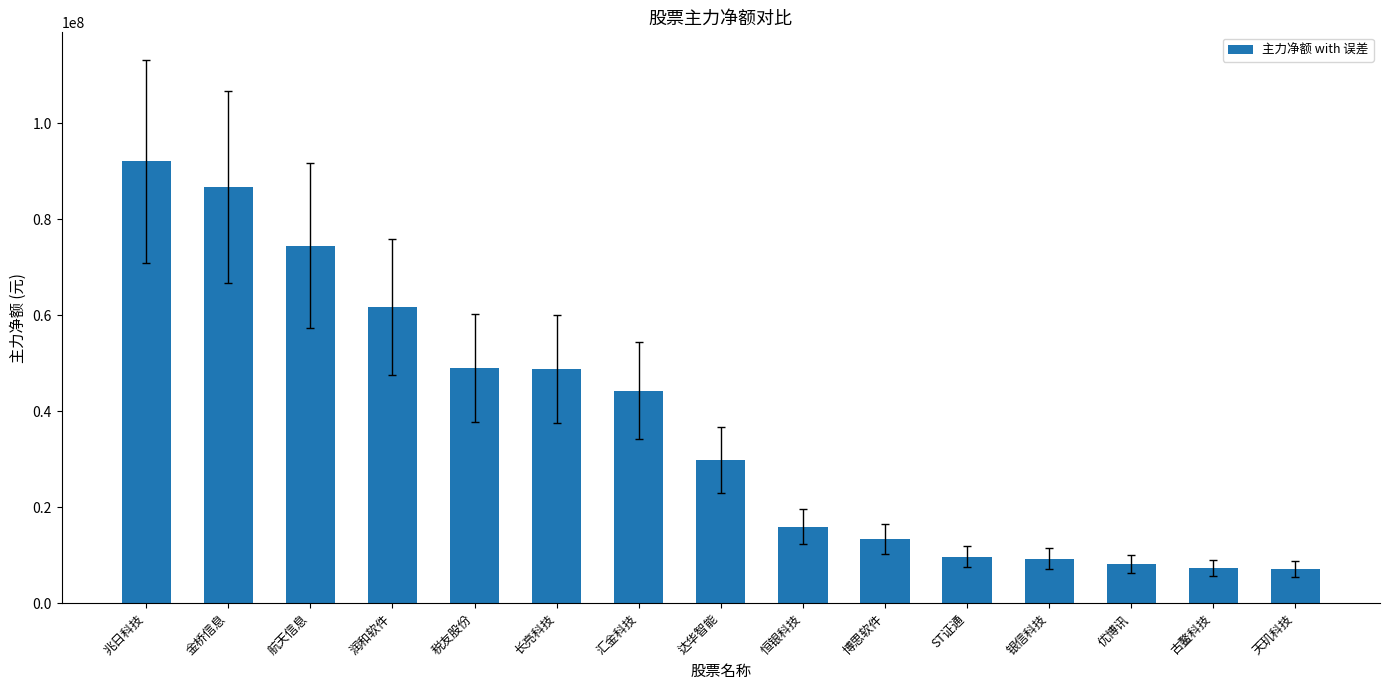

Which label corresponds to the largest value in the chart?

兆日科技